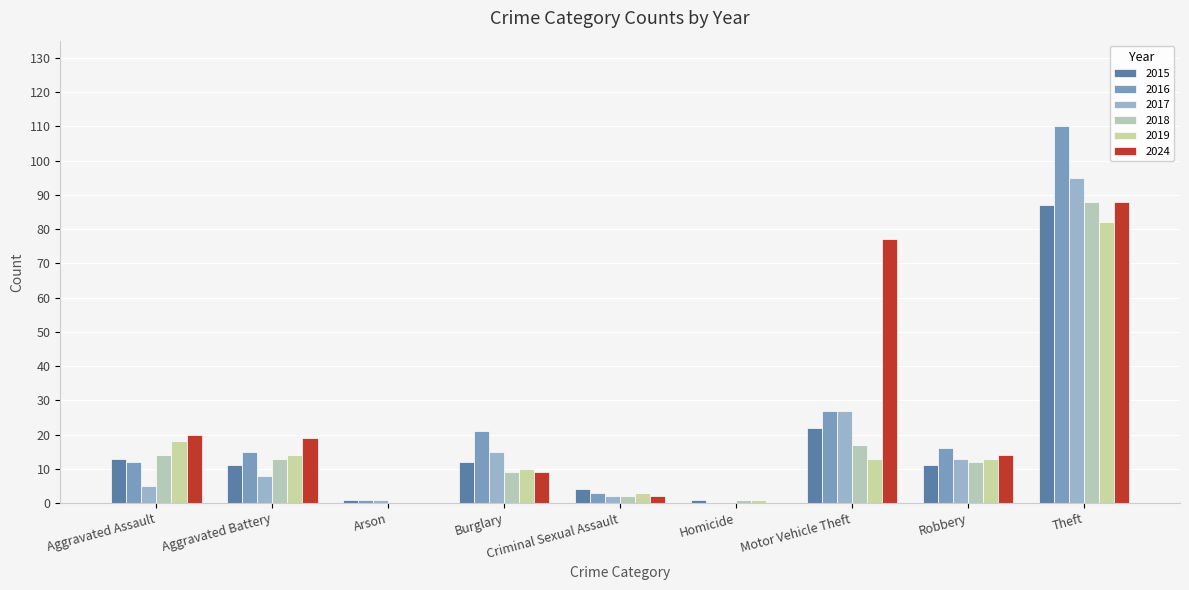

What is the difference between the 2018 values at Motor Vehicle Theft and Robbery?

5